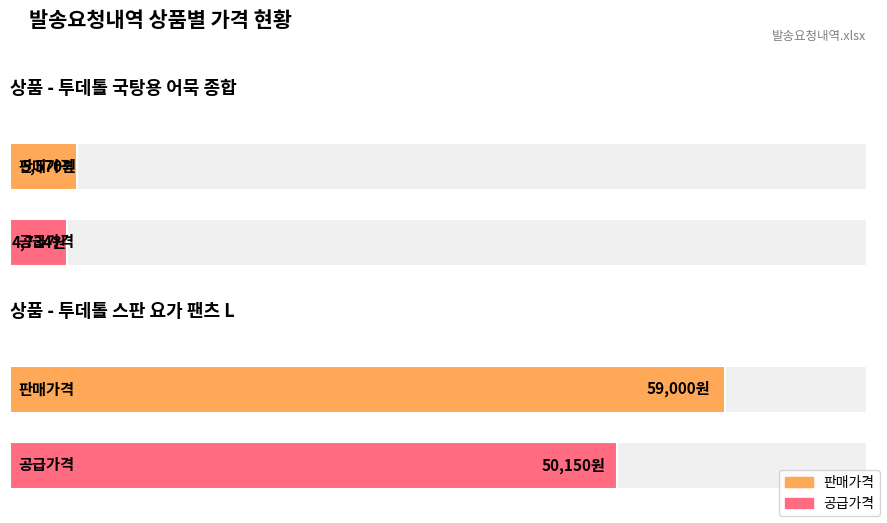

Which label corresponds to the largest value in the chart?

투데톨 스판 요가 팬츠 L